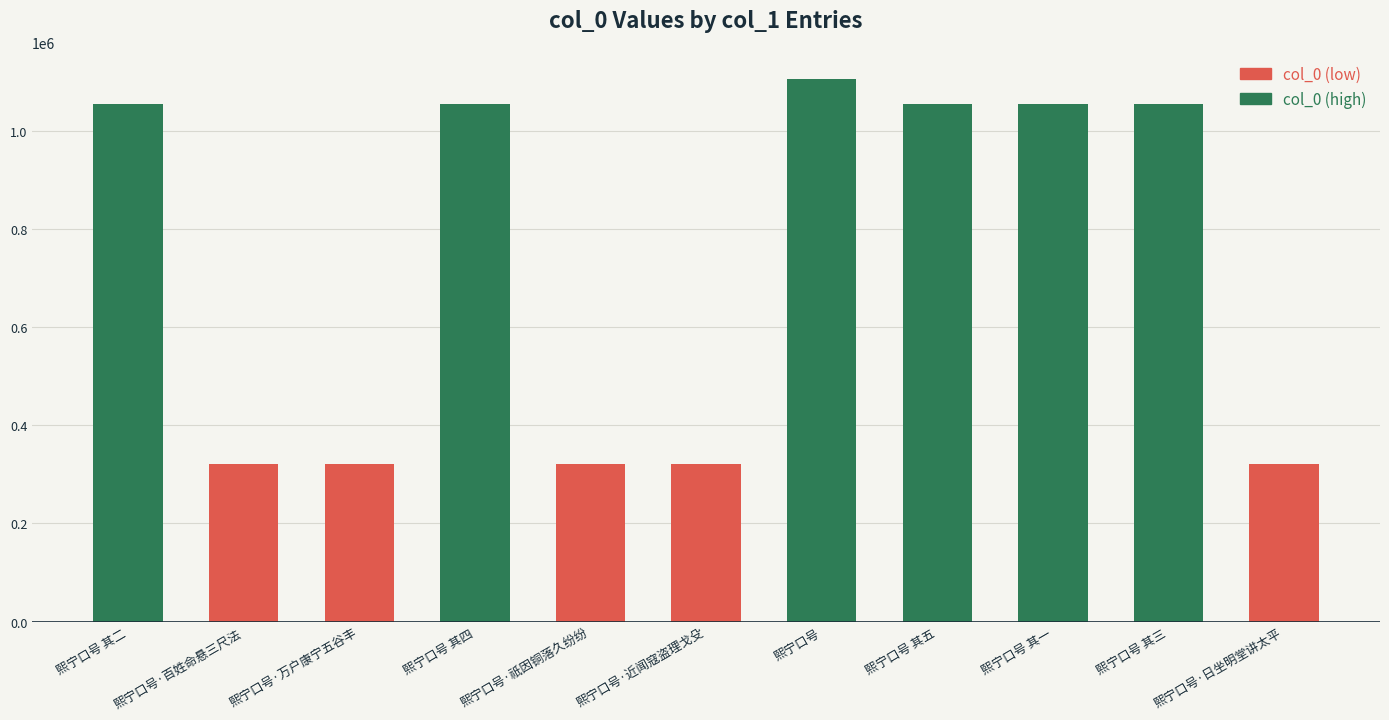

Between 熙宁口号·万户康宁五谷丰 and 熙宁口号, which is larger?

熙宁口号